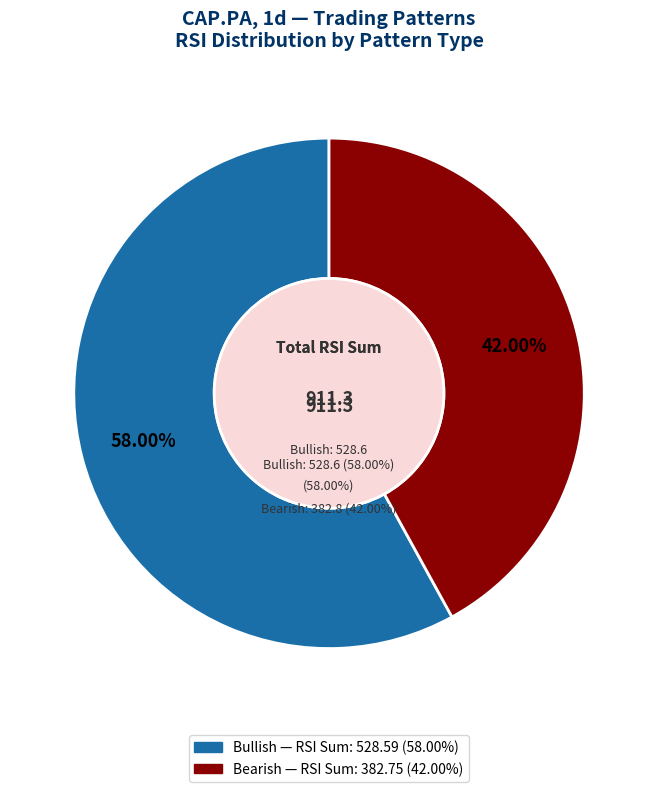

Does bearish represent more than half of the total?

No